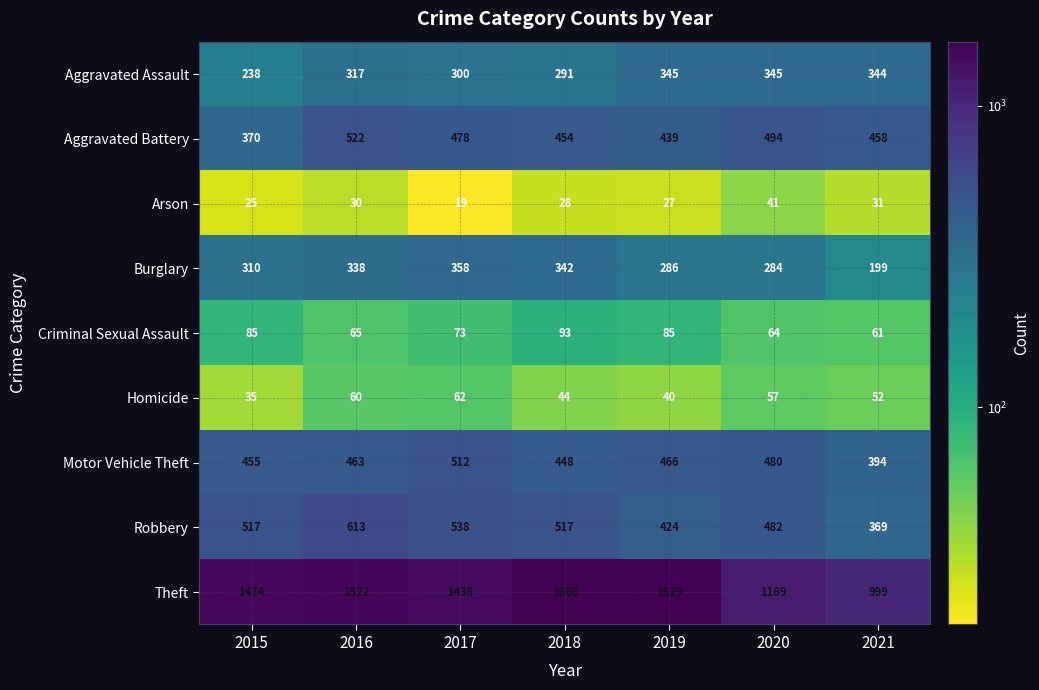

At 2019, list the series in order from smallest to largest.

Arson, Homicide, Criminal Sexual Assault, Burglary, Aggravated Assault, Robbery, Aggravated Battery, Motor Vehicle Theft, Theft